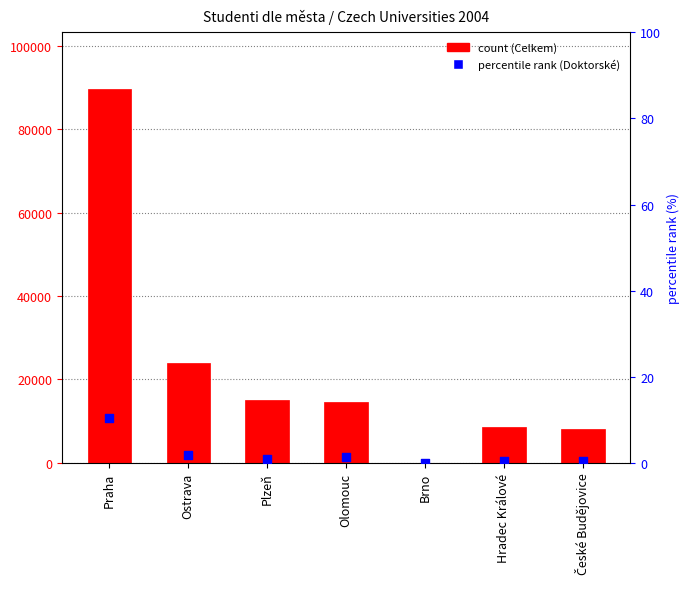

Which series has the largest total across all categories?

count (Celkem)